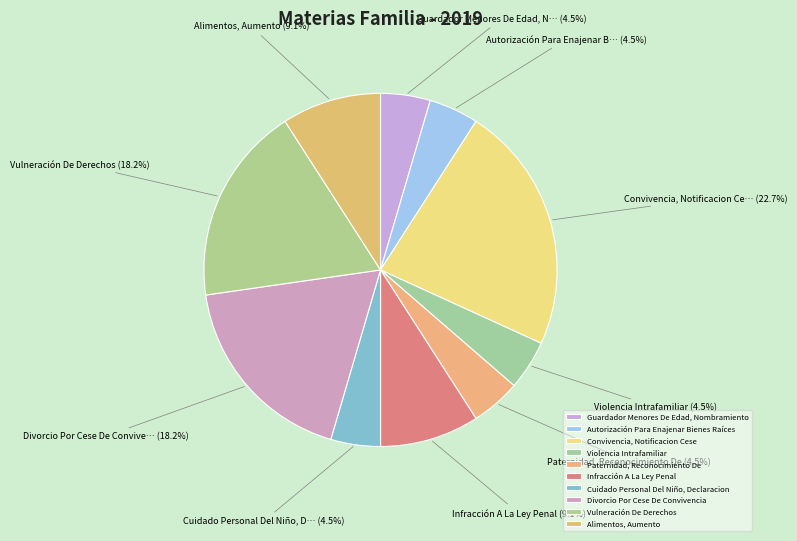

Does Paternidad, Reconocimiento De account for over 50% of the chart?

No